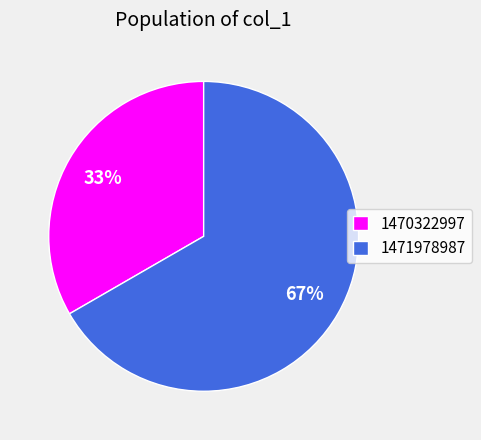

What is the largest slice in the pie chart?

1471978987